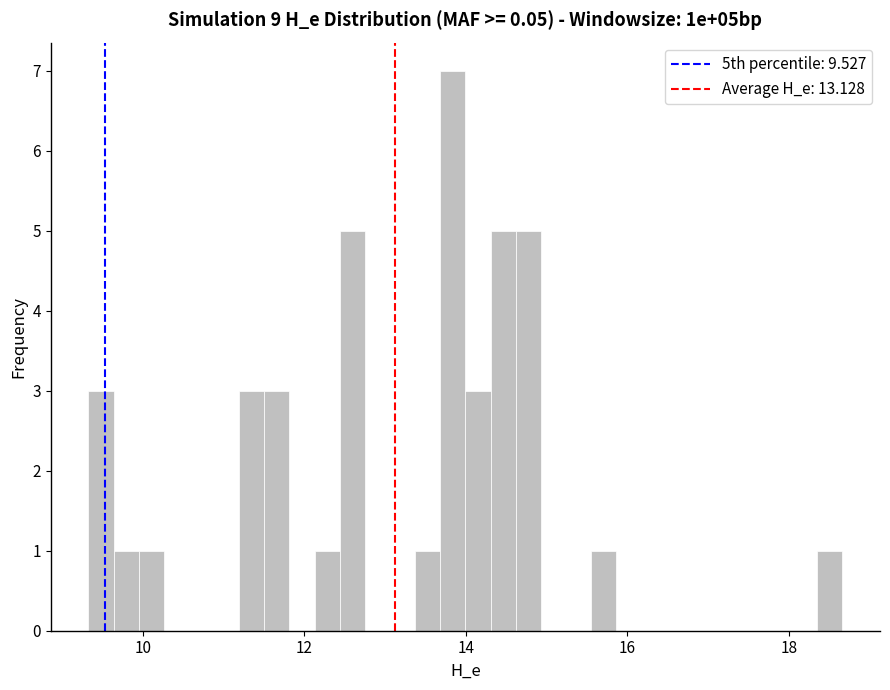

Read against the x-axis, roughly where is the centre of the tallest bar?

13.8